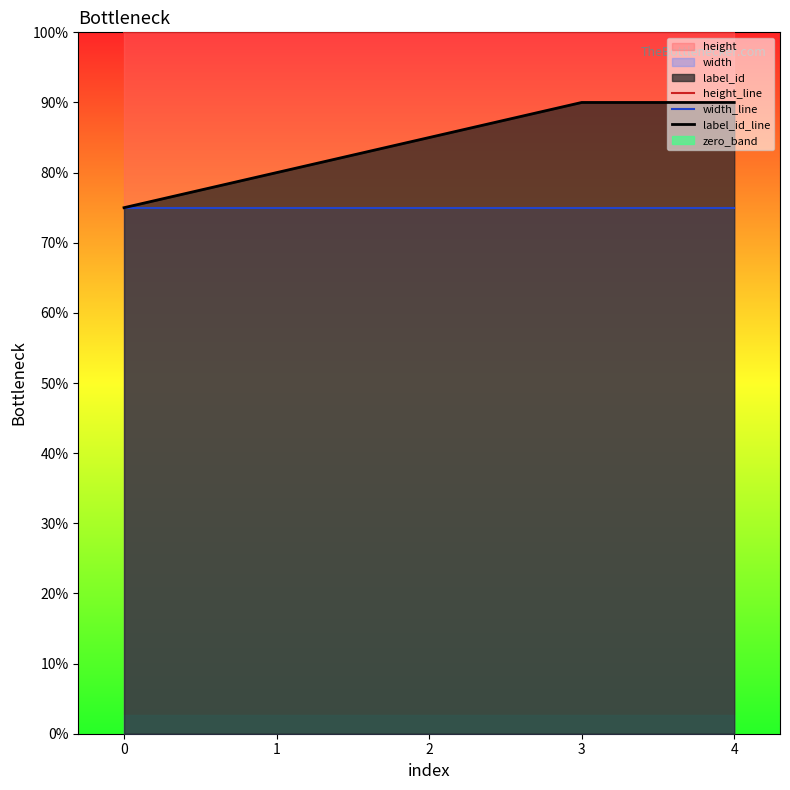

Reading left to right, what are all the values shown in this chart?

height_line: 0=1100	1=1100	2=1100	3=1100	4=1100
width_line: 0=825	1=825	2=825	3=825	4=825
label_id_line: 0=825	1=880	2=935	3=990	4=990